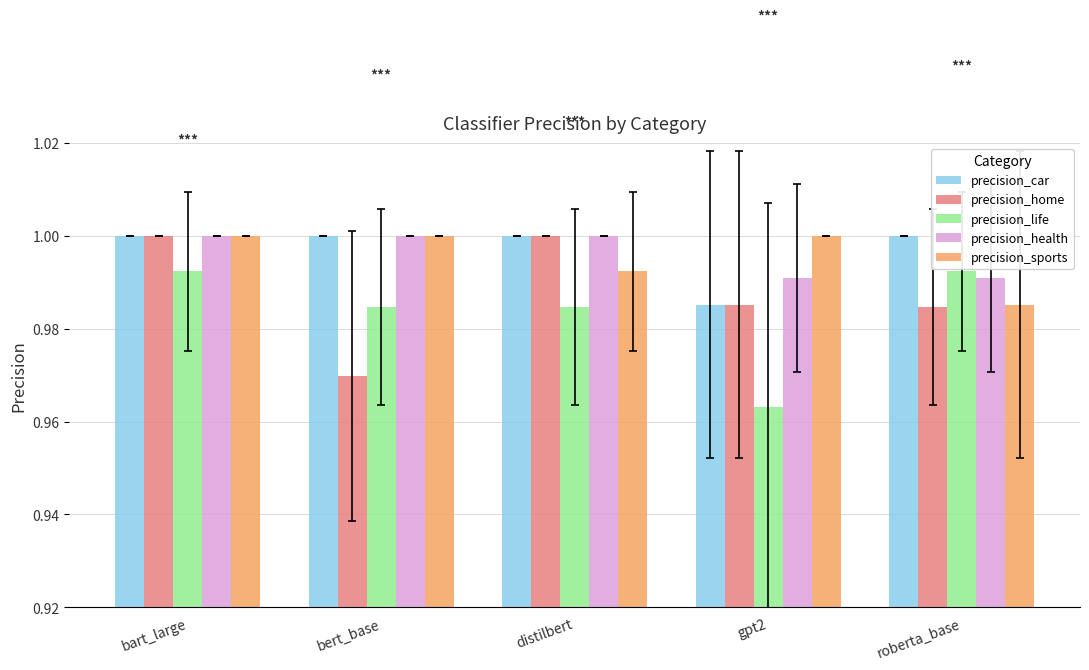

Is it true that precision_car equals 1.5 at gpt2?

False